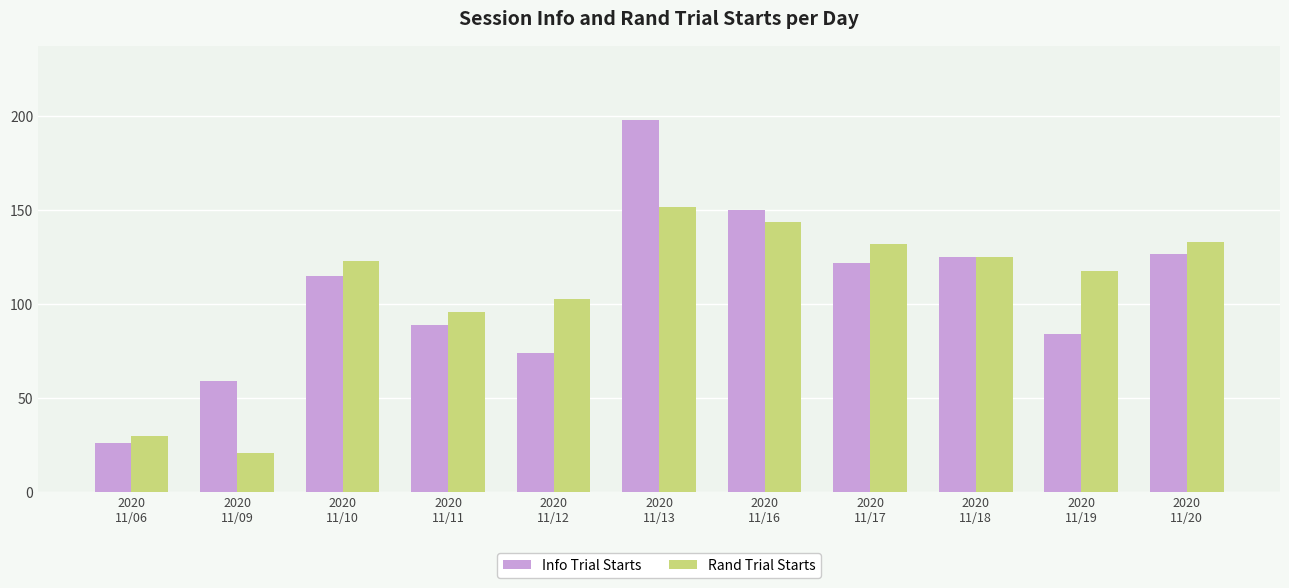

What is the value of the Rand Trial Starts bar at the 2nd from the left?

21